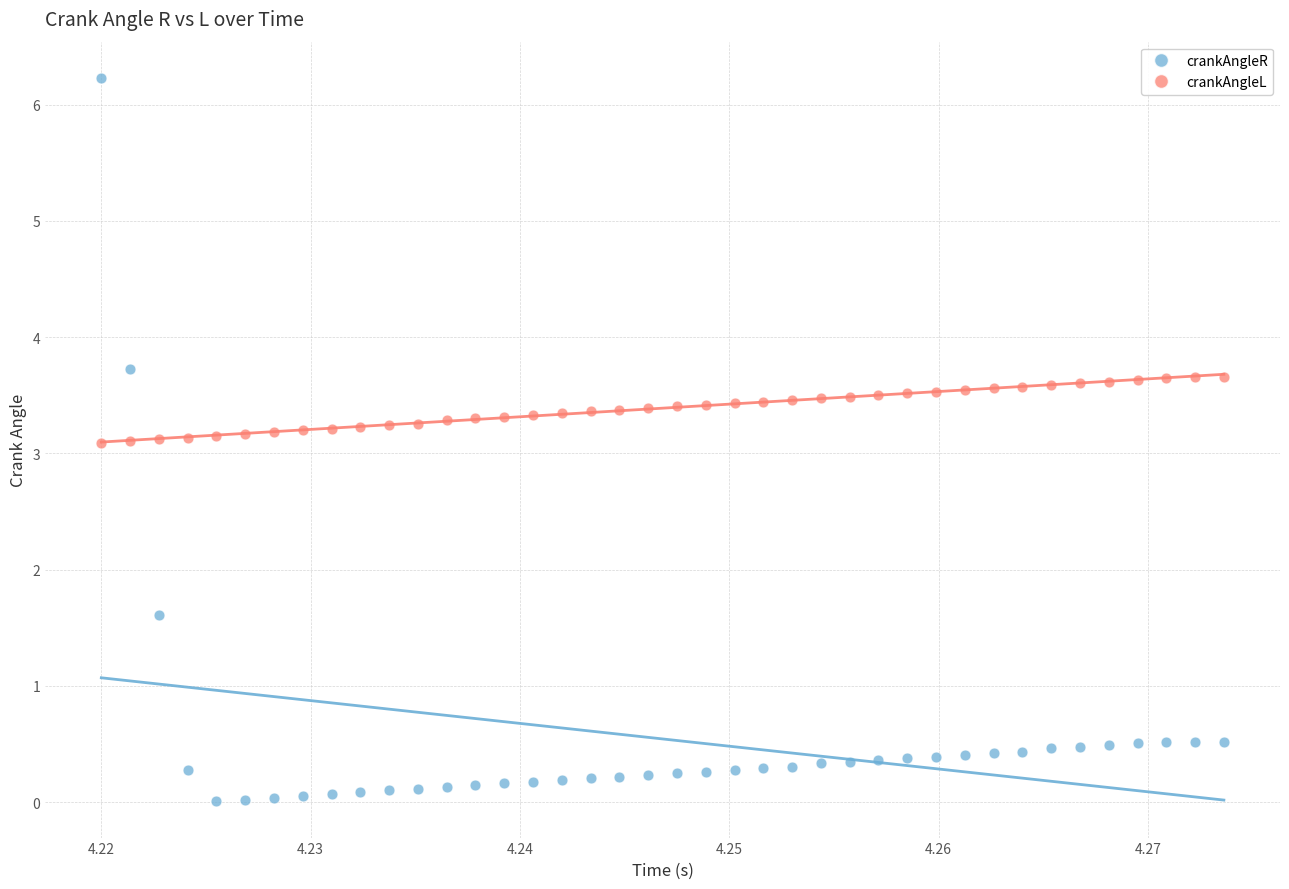

Which series reaches the minimum Y coordinate?

crankAngleR